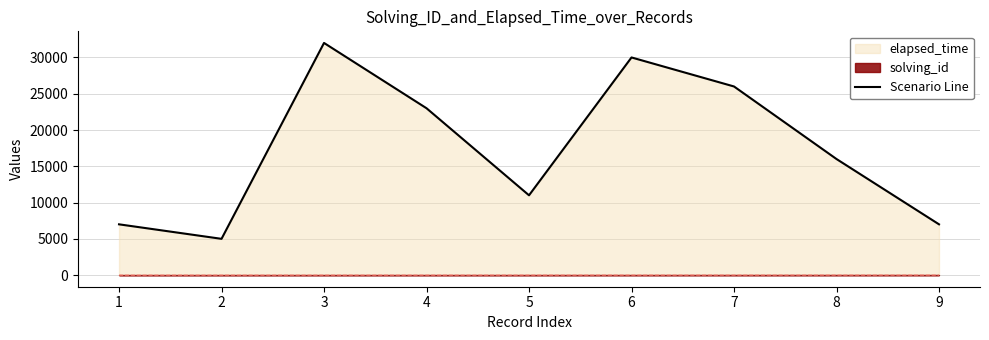

What is the change in value from 3 to 7?

-6000